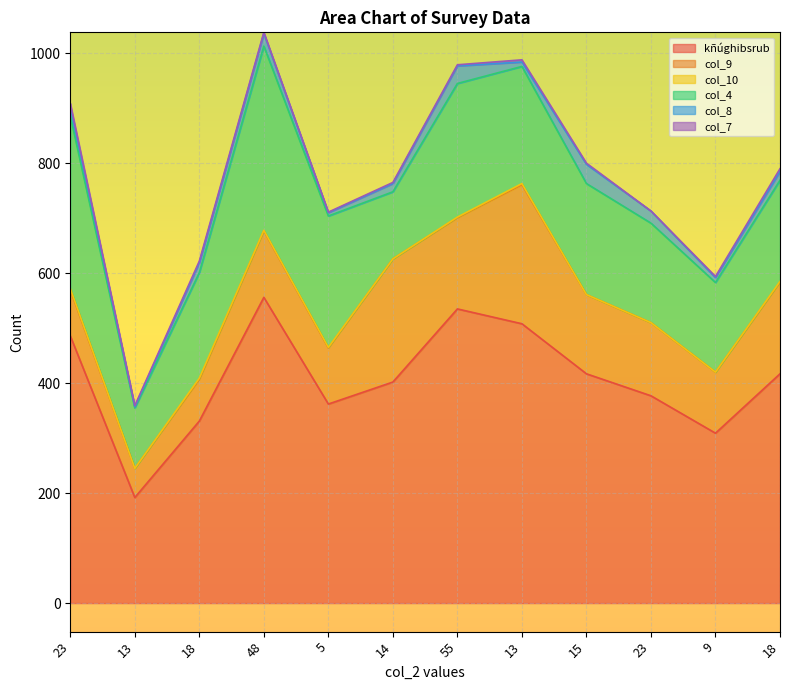

Reading left to right, extract all data points from this chart.

kñúghibsrub: 23=486	13=192	18=331	48=556	5=362	14=402	55=535	13=508	15=417	23=377	9=309	18=417
col_9: 23=84	13=53	18=76	48=121	5=102	14=224	55=166	13=253	15=144	23=133	9=111	18=167
col_10: 23=2	13=0	18=2	48=1	5=1	14=0	55=1	13=2	15=0	23=0	9=0	18=1
col_4: 23=314	13=110	18=192	48=335	5=239	14=122	55=243	13=213	15=202	23=181	9=163	18=184
col_8: 23=17	13=2	18=18	48=23	5=6	14=15	55=32	13=8	15=35	23=22	9=9	18=16
col_7: 23=6	13=2	18=3	48=2	5=1	14=2	55=2	13=4	15=2	23=0	9=2	18=5